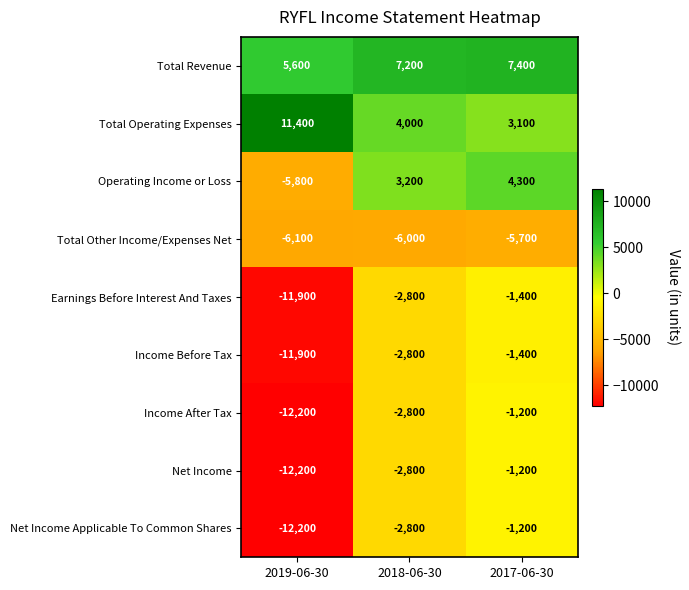

The value of Earnings Before Interest And Taxes at 2018-06-30 is -2800. True or false?

True